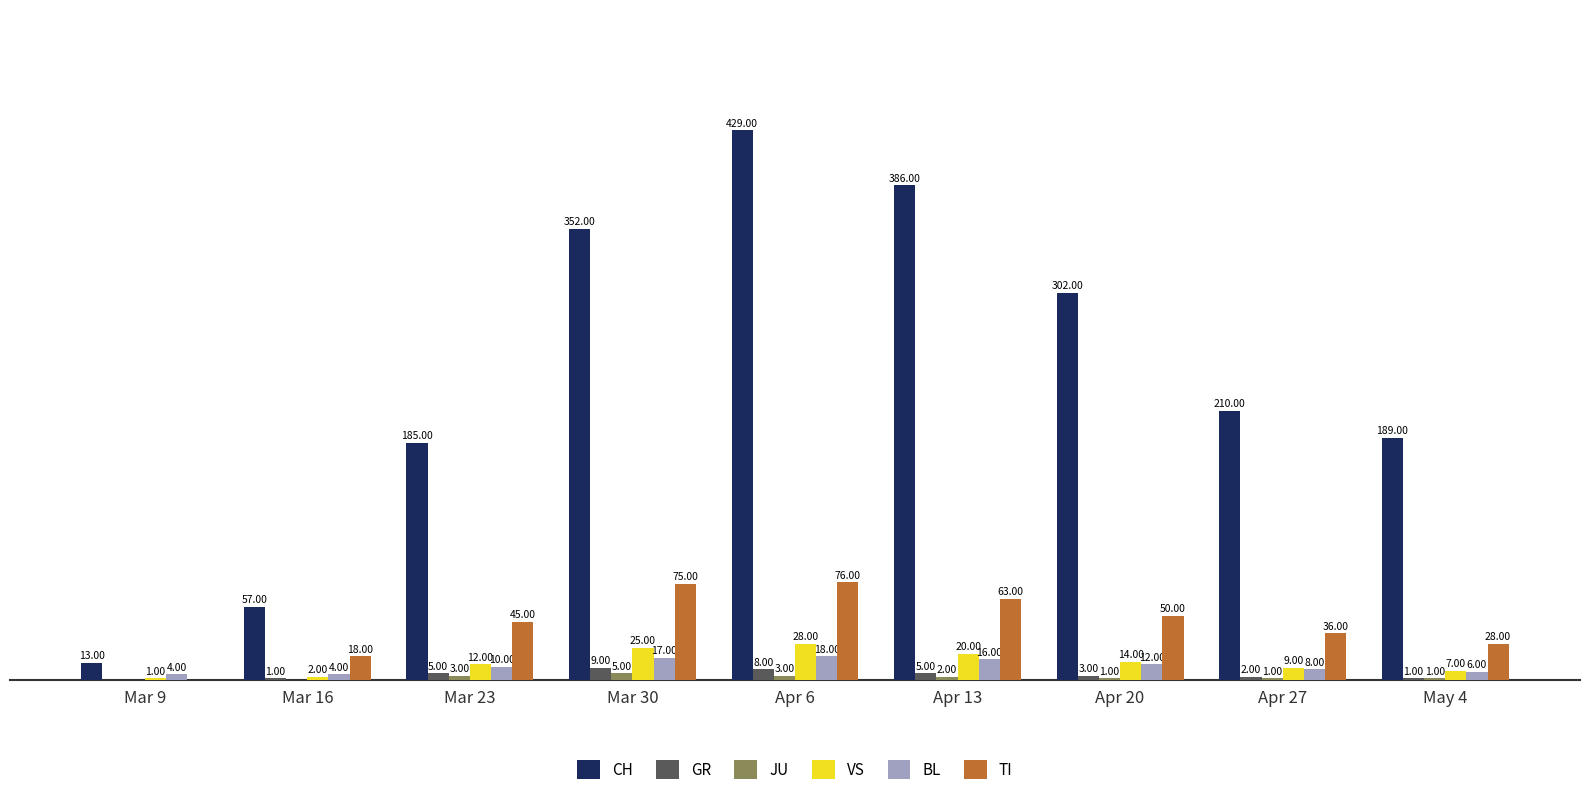

Which series has the widest spread of values?

CH